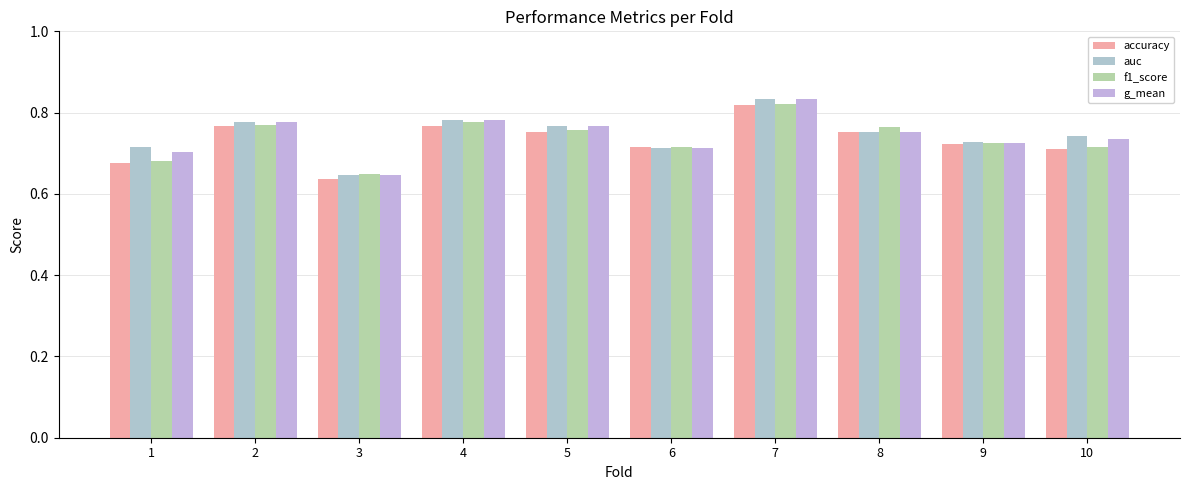

Are the bars grouped side by side (vs. stacked)?

Yes